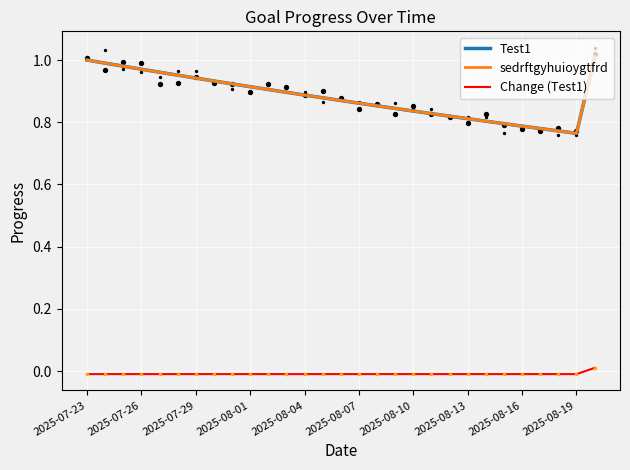

Which series has the widest spread of Y values?

Test1